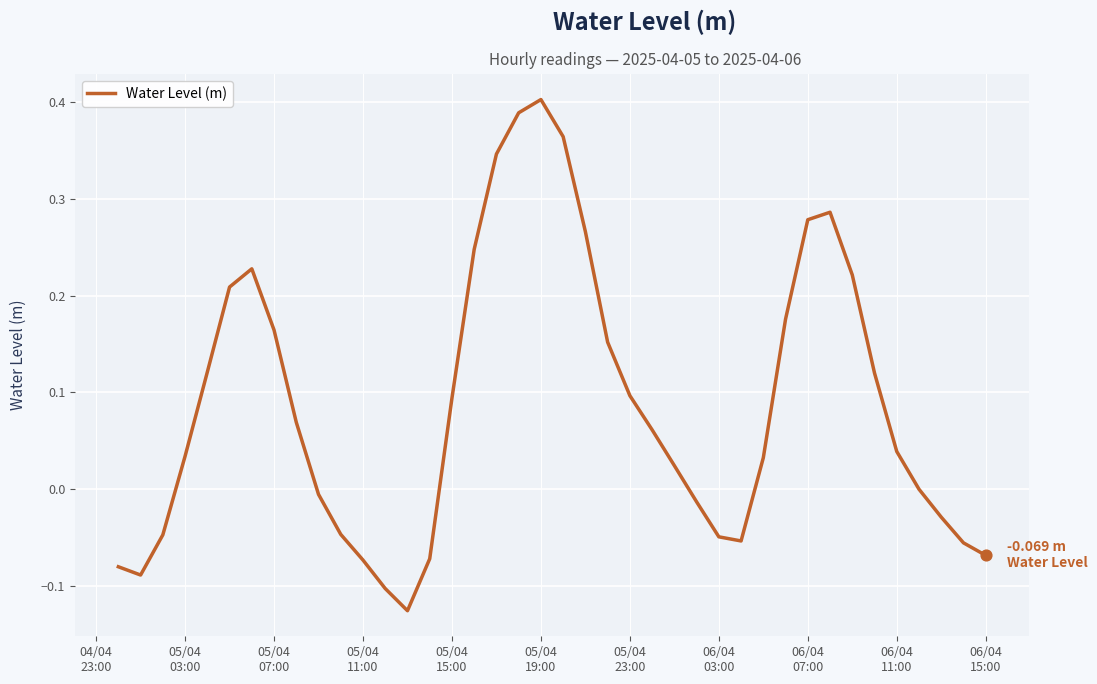

What is the difference between the maximum and minimum values?

0.5